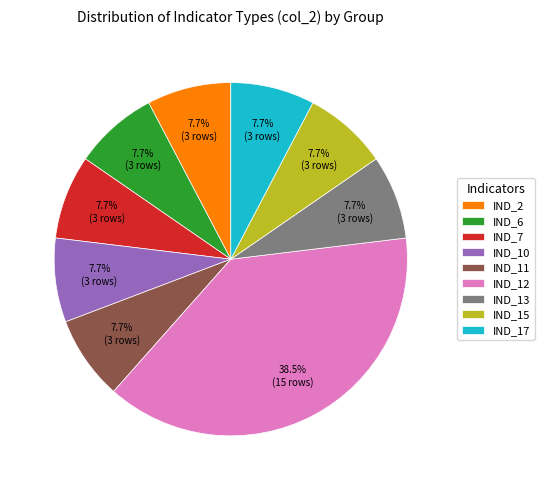

Which category has the biggest portion of the pie?

IND_12